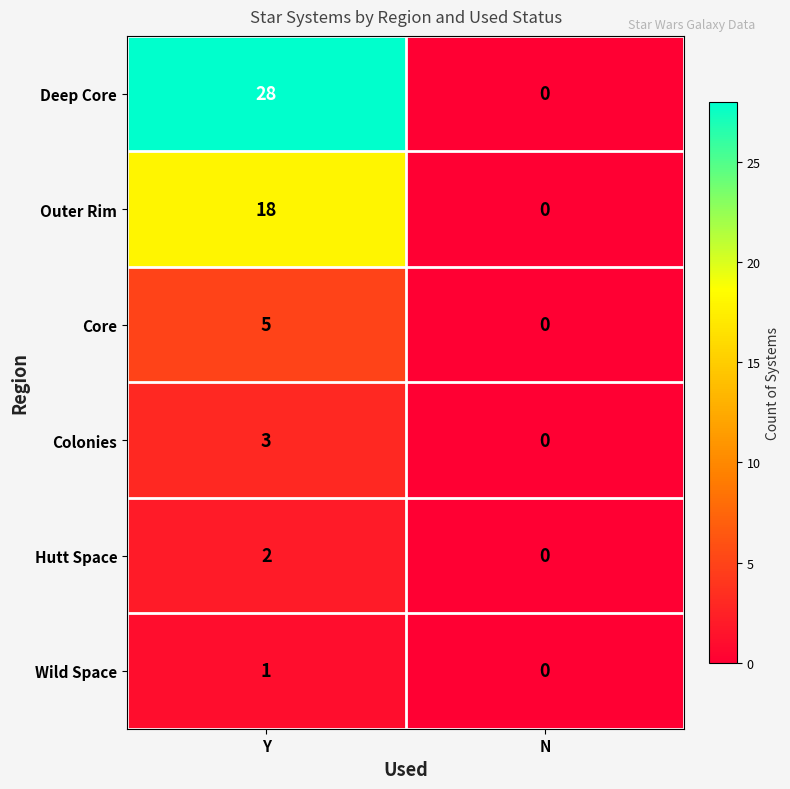

The value of Core at Y is 7. True or false?

False